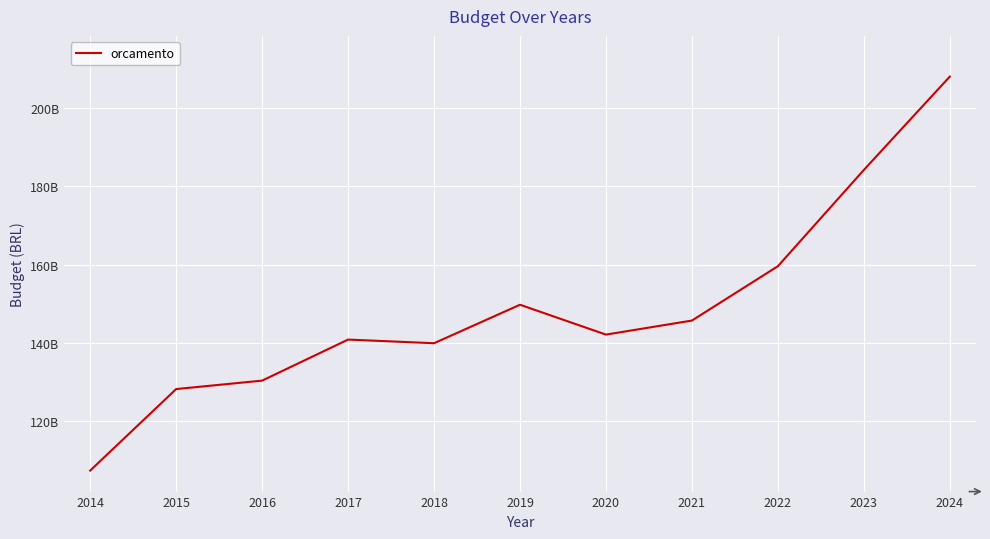

What is the value of the 3rd point from the left?

130351948766.0